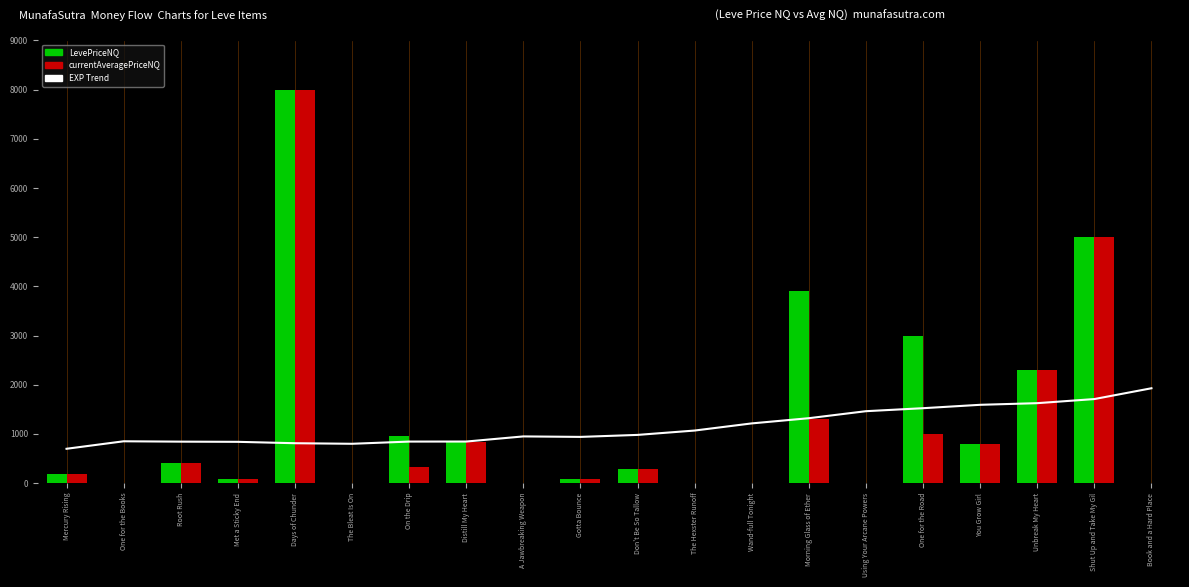

What is the difference between the second highest and second lowest values in the currentAveragePriceNQ series?

4995.0